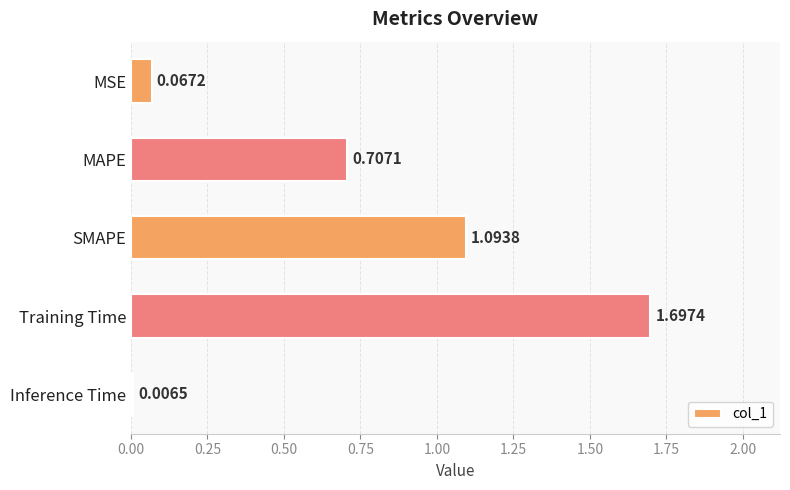

What is the label of the 4th bar from the bottom?

MAPE